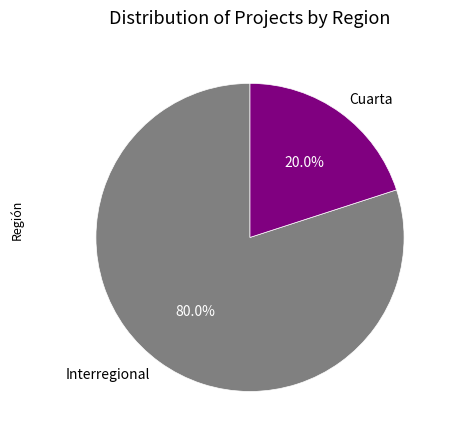

How many slices are in this pie chart?

2